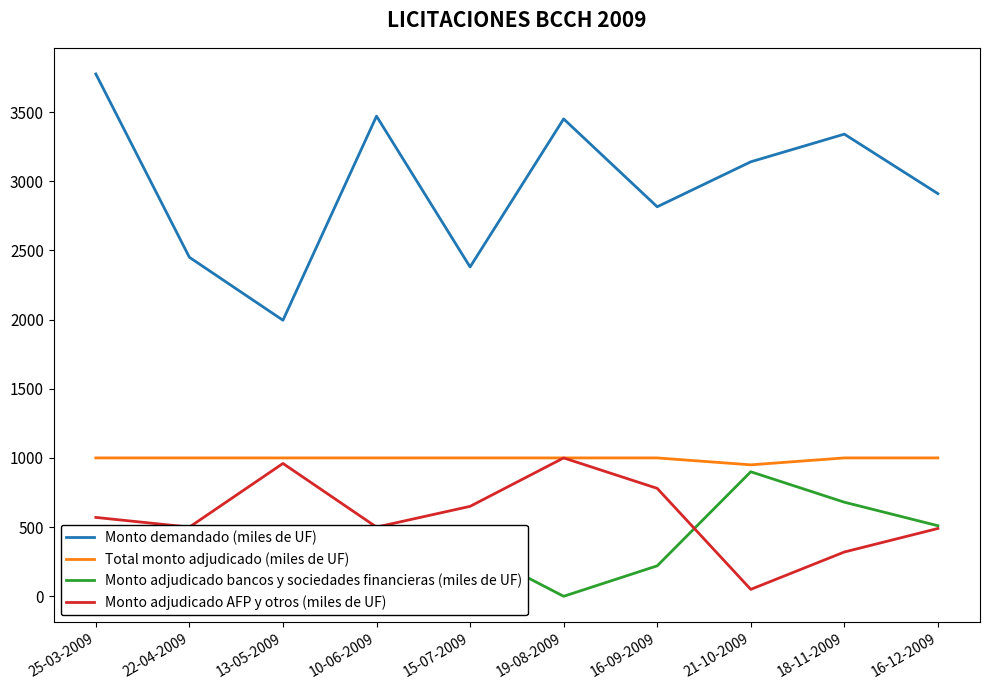

How many categories are shown in the chart?

10